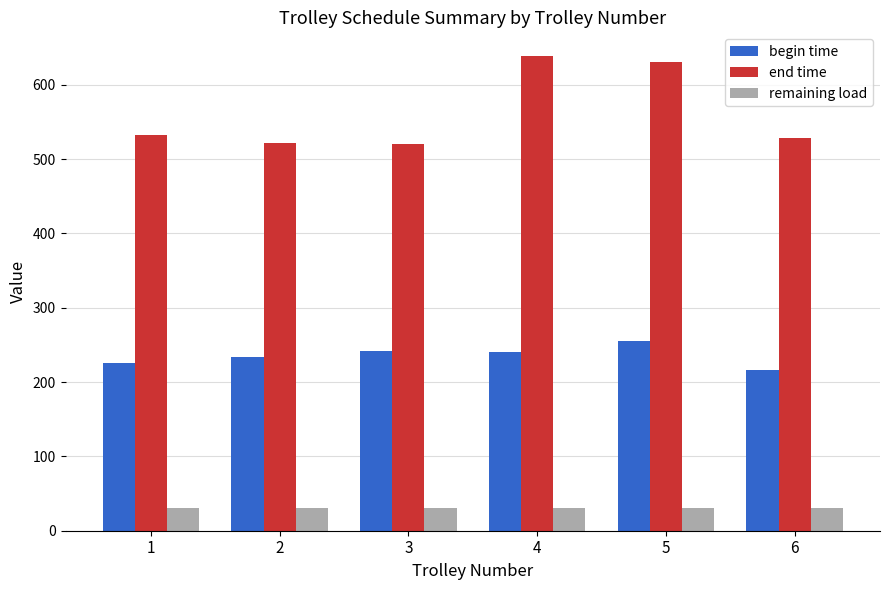

What is the difference between the highest and lowest values at 4?

608.7